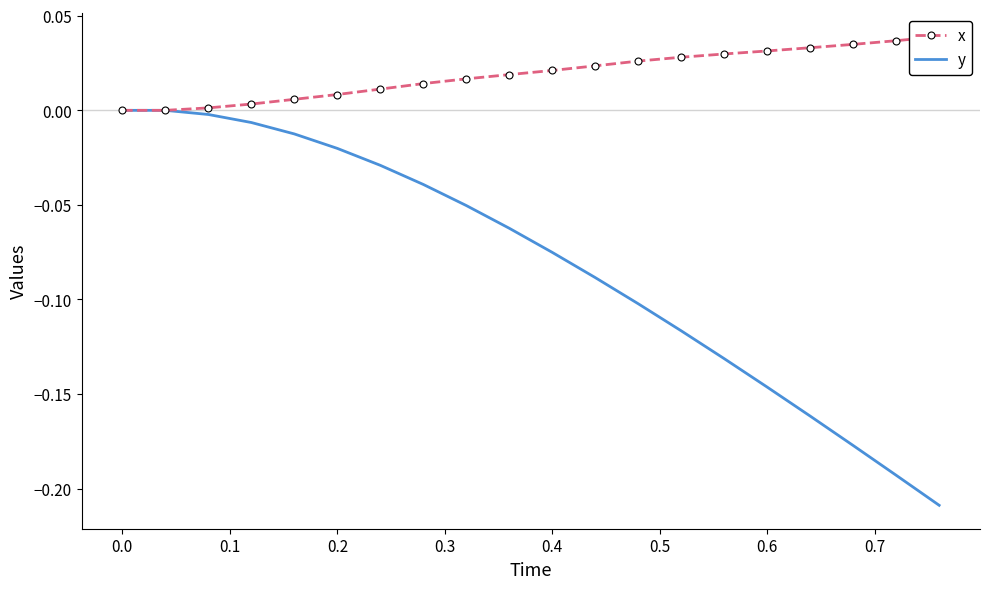

True or false: y and x cross at least once.

False